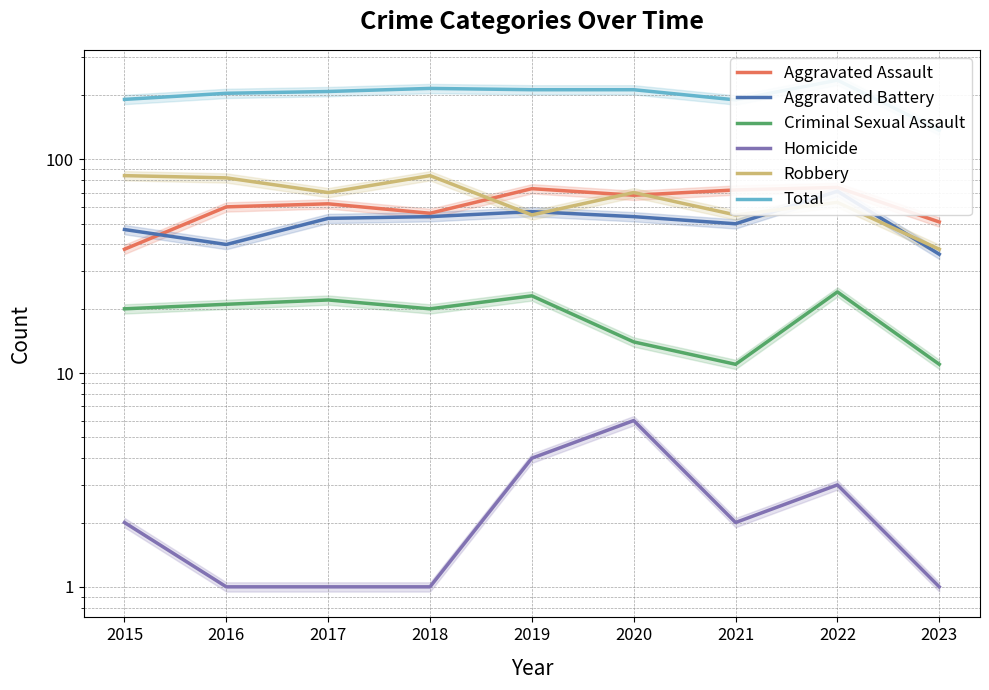

At which category does Robbery reach its first local valley?

2017